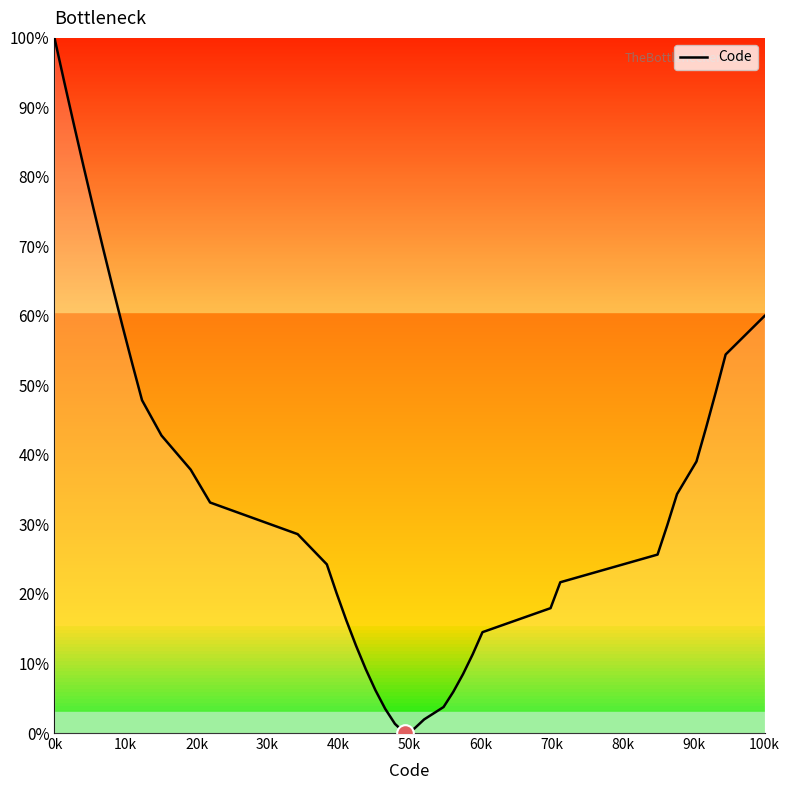

What is the difference between the maximum and minimum values?

100.0